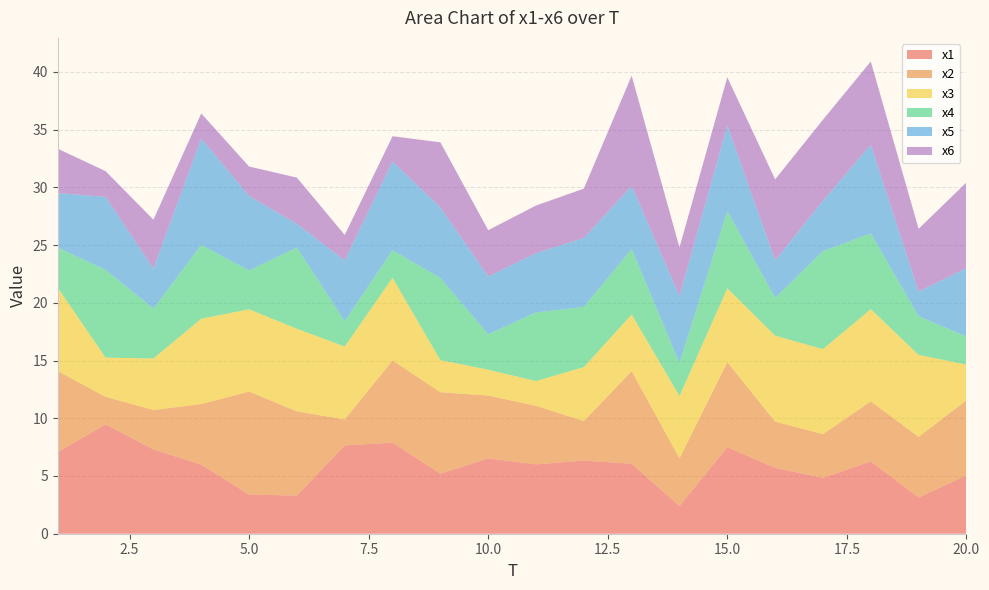

Reading left to right, extract all data points from this chart.

x1: 1=7.1	2=9.5	3=7.3	4=6.0	5=3.4	6=3.3	7=7.6	8=7.9	9=5.2	10=6.5	11=6.0	12=6.3	13=6.1	14=2.4	15=7.5	16=5.7	17=4.8	18=6.3	19=3.1	20=5.0
x2: 1=7.0	2=2.4	3=3.4	4=5.2	5=8.9	6=7.3	7=2.3	8=7.1	9=7.1	10=5.4	11=5.1	12=3.4	13=8.0	14=4.1	15=7.4	16=4.0	17=3.8	18=5.2	19=5.2	20=6.5
x3: 1=7.2	2=3.4	3=4.5	4=7.4	5=7.1	6=7.2	7=6.3	8=7.2	9=2.8	10=2.2	11=2.2	12=4.7	13=4.9	14=5.4	15=6.4	16=7.4	17=7.4	18=8.0	19=7.1	20=3.1
x4: 1=3.5	2=7.6	3=4.3	4=6.4	5=3.4	6=7.0	7=2.2	8=2.4	9=7.1	10=3.1	11=5.9	12=5.2	13=5.7	14=2.8	15=6.7	16=3.3	17=8.5	18=6.6	19=3.3	20=2.4
x5: 1=4.7	2=6.3	3=3.5	4=9.2	5=6.4	6=2.1	7=5.3	8=7.7	9=6.1	10=5.0	11=5.1	12=6.0	13=5.5	14=5.8	15=7.4	16=3.2	17=4.4	18=7.7	19=2.1	20=5.9
x6: 1=3.8	2=2.2	3=4.2	4=2.2	5=2.6	6=4.0	7=2.2	8=2.2	9=5.6	10=4.0	11=4.1	12=4.3	13=9.6	14=4.2	15=4.2	16=7.0	17=7.0	18=7.2	19=5.4	20=7.4